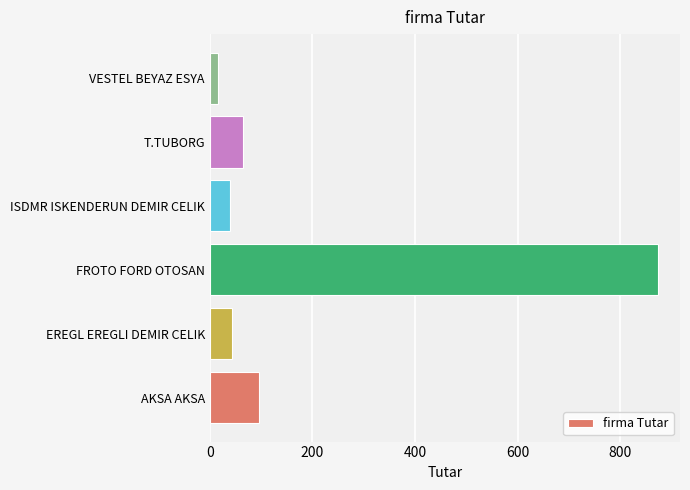

How many values exceed 64?

3